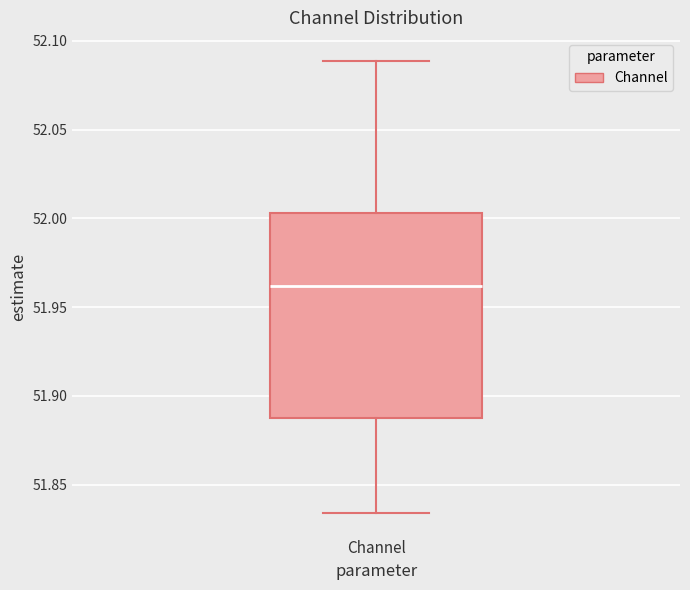

Where does the upper whisker of the box for Channel end on the y-axis? The values are not printed on the chart, so give them approximately, as read against the axis.

52.090